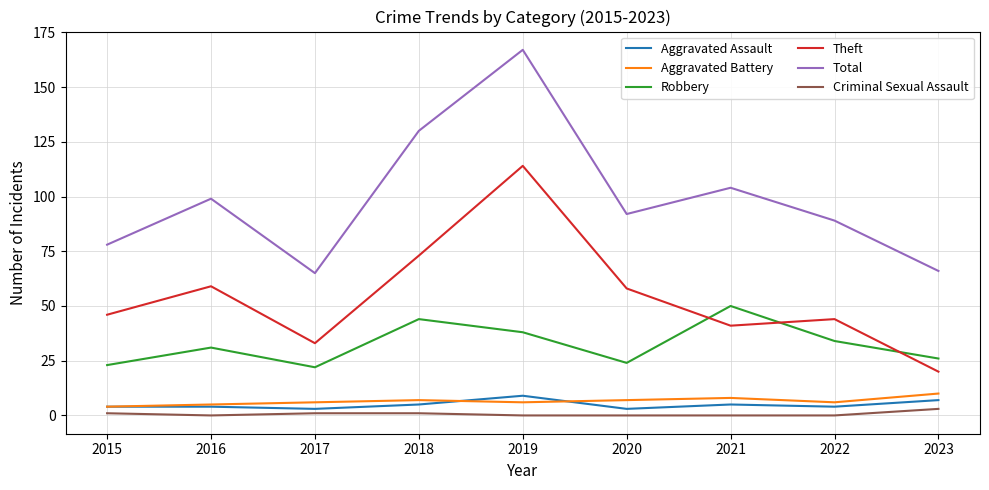

The Robbery series shows 14 at 2019. True or false?

False